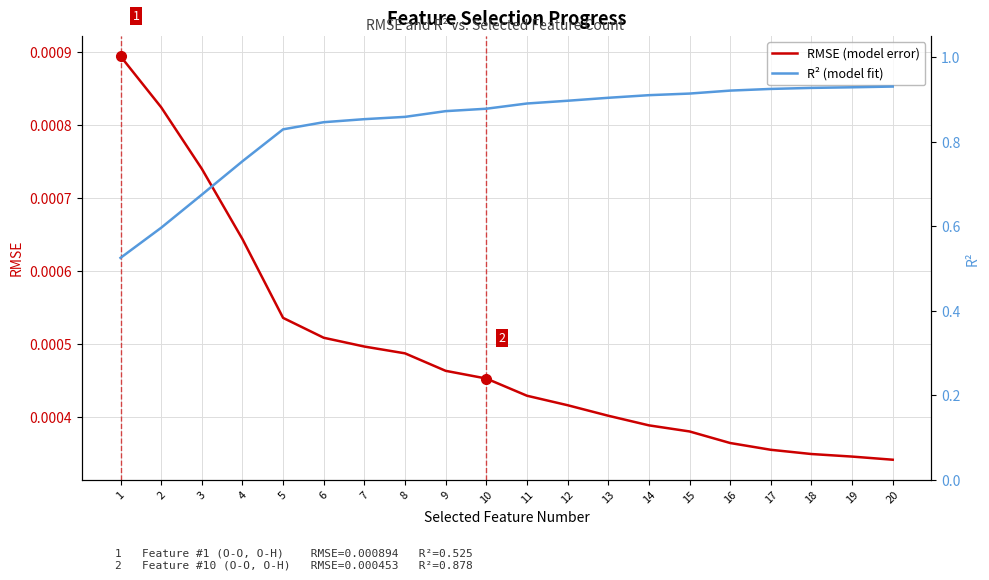

Is it true that RMSE (model error) equals 0.0 at 1?

True